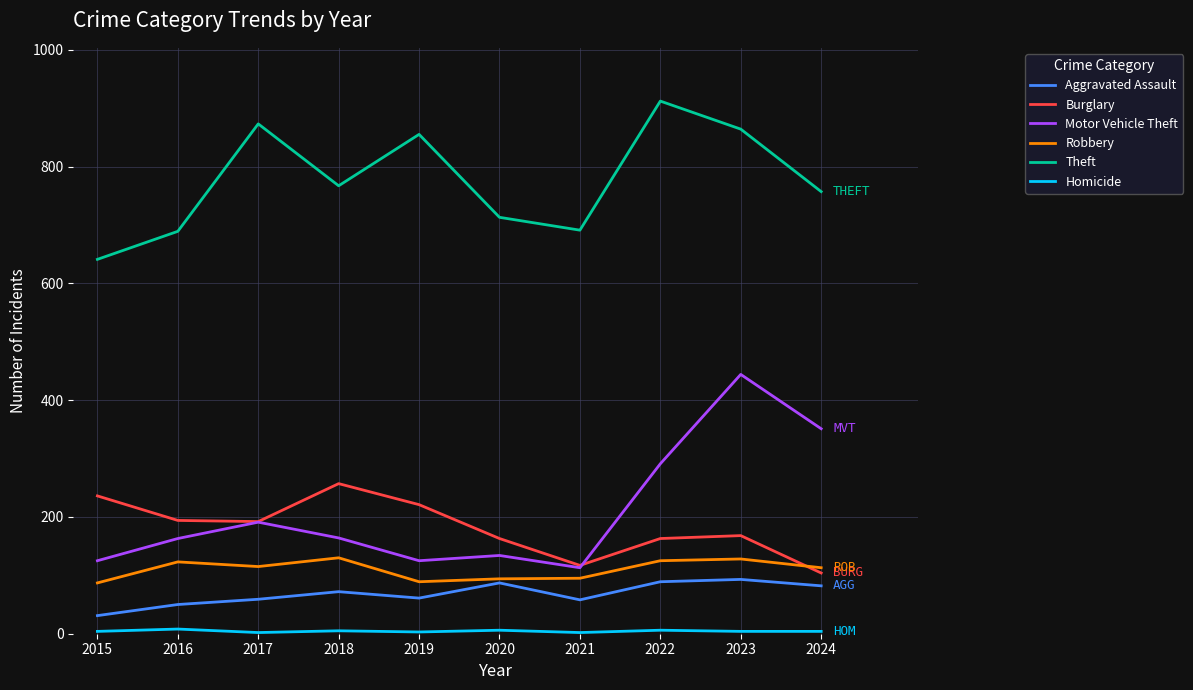

What is the highest value of the Robbery series?

130